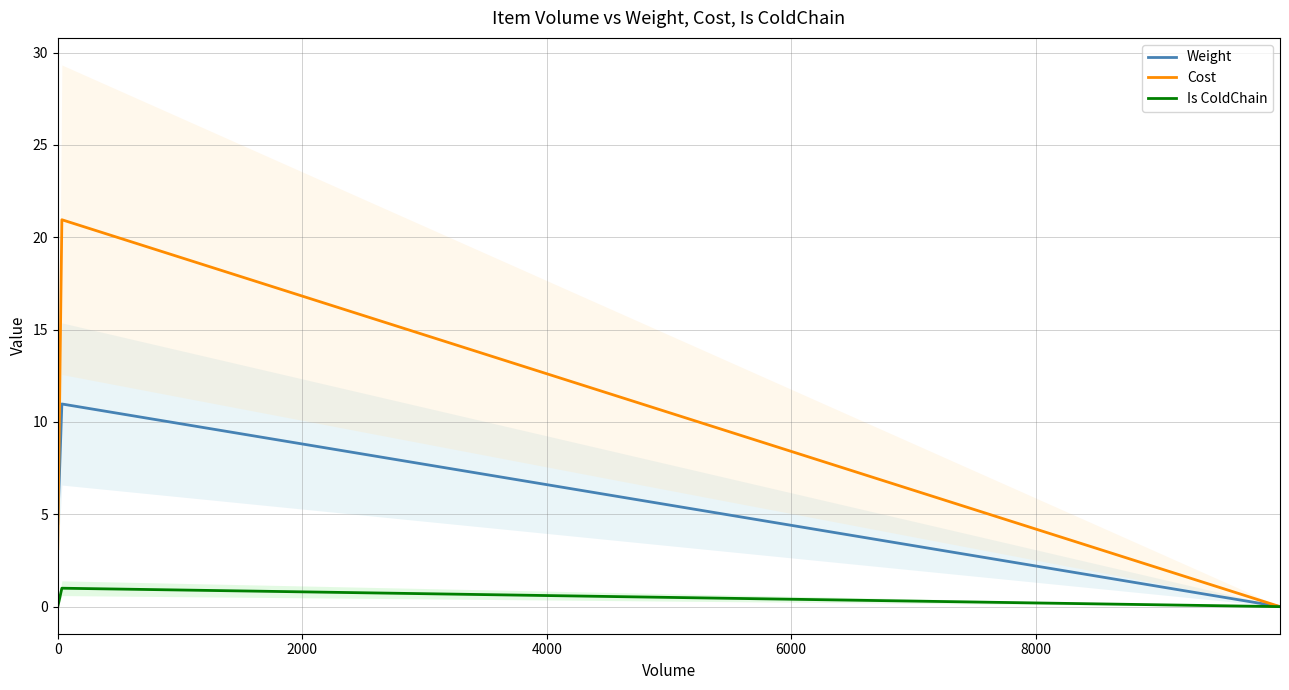

What is the maximum value for Weight?

11.0